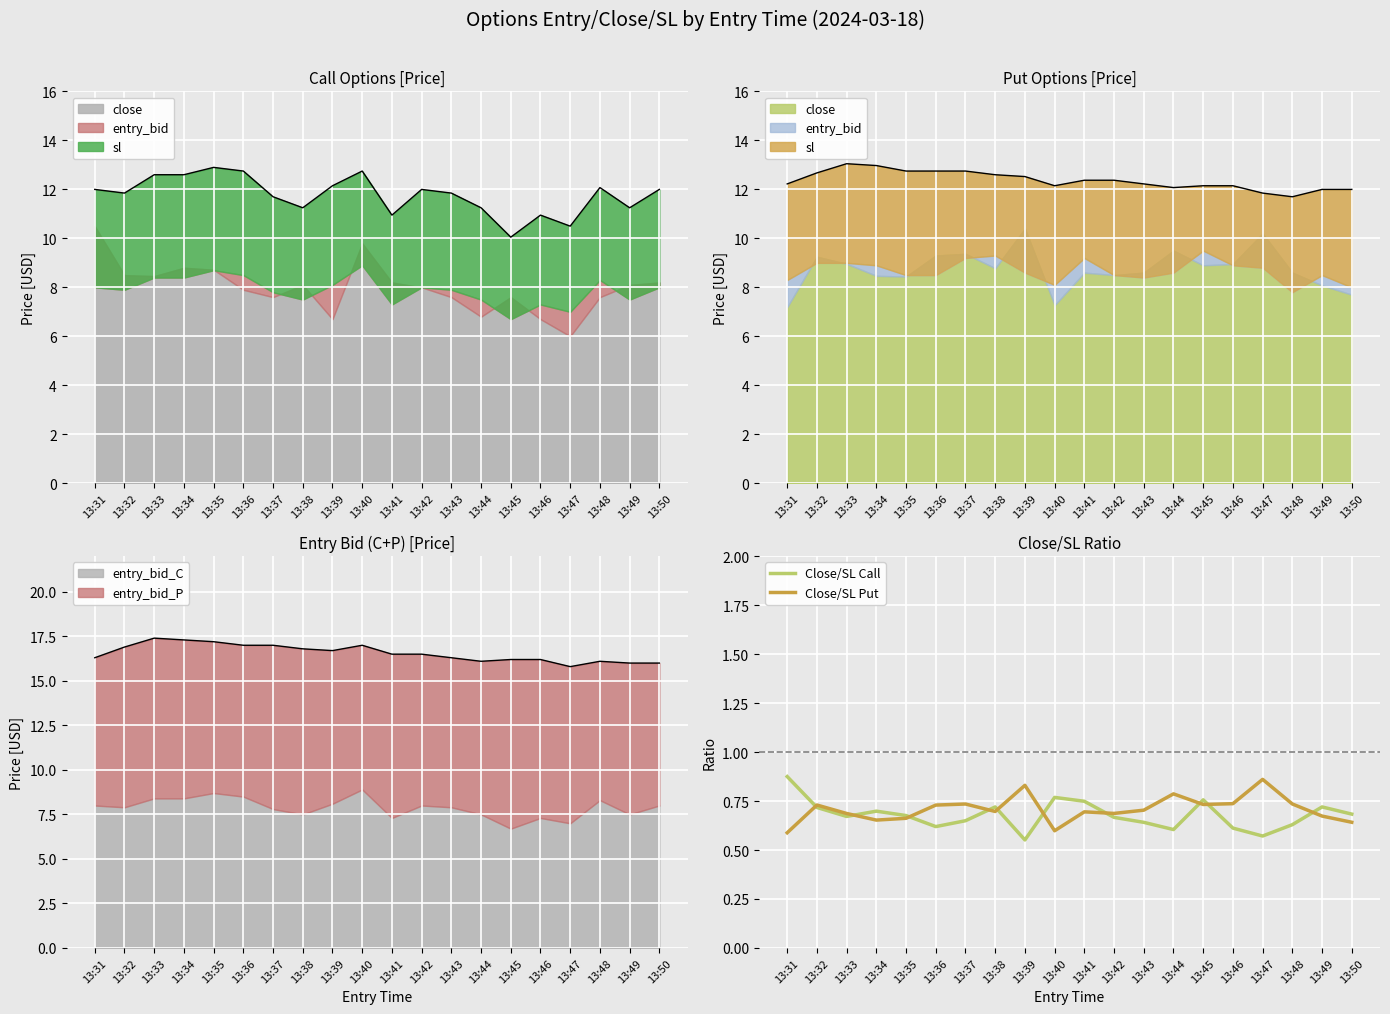

Reading right to left, what are all the values shown in this chart?

Close/SL Call: 0.7	0.7	0.6	0.6	0.6	0.8	0.6	0.6	0.7	0.7	0.8	0.6	0.7	0.6	0.6	0.7	0.7	0.7	0.7	0.9
Close/SL Put: 0.6	0.7	0.7	0.9	0.7	0.7	0.8	0.7	0.7	0.7	0.6	0.8	0.7	0.7	0.7	0.7	0.7	0.7	0.7	0.6